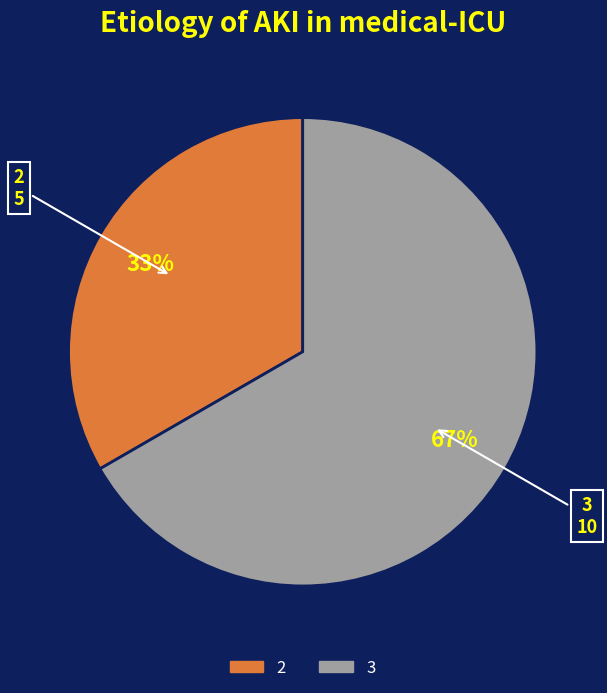

To the nearest percent, what is the average slice percentage?

50%